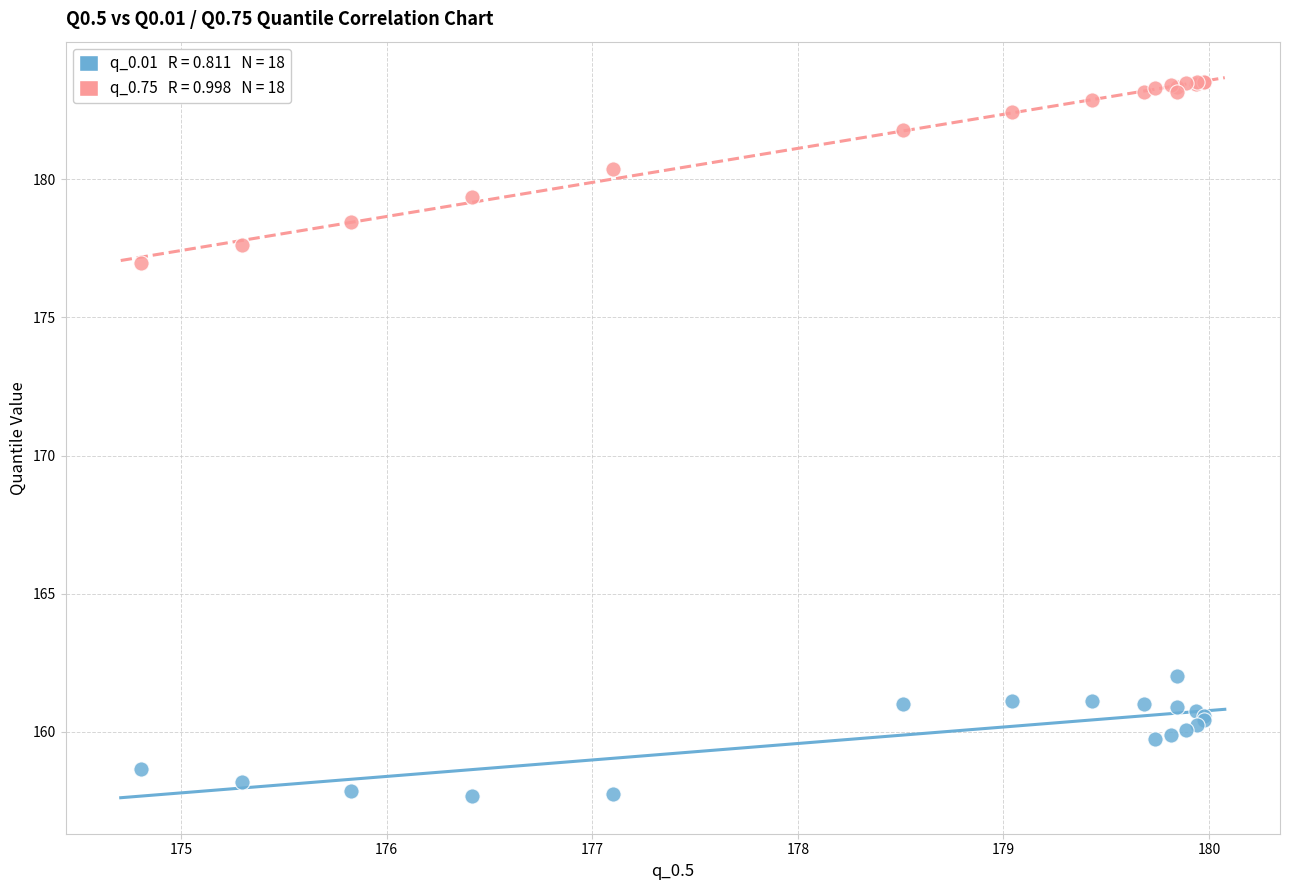

Across all series, what Y value is closest to 170?

177.0